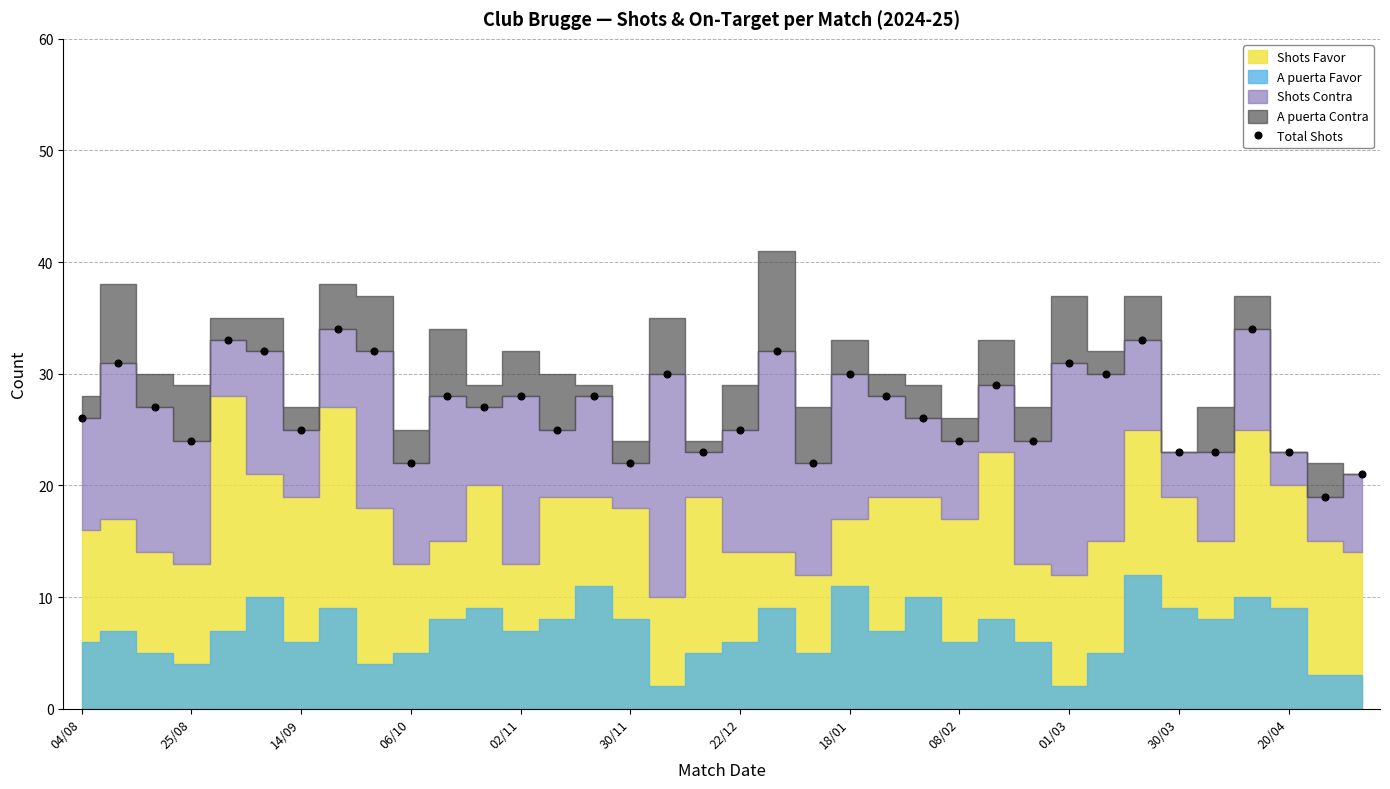

The Total Shots series shows 33 at 25/08. True or false?

False